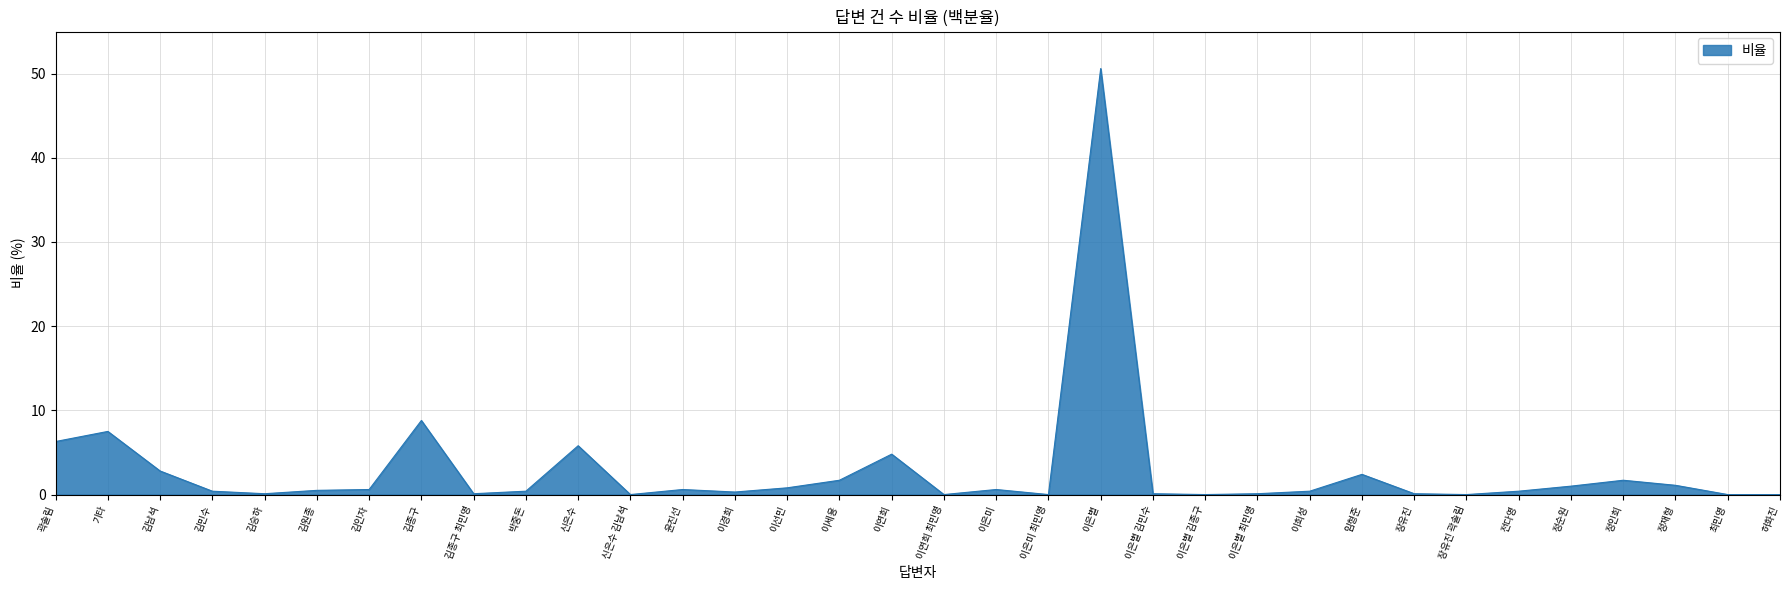

Where is the data nearest to the value 25?

김종구